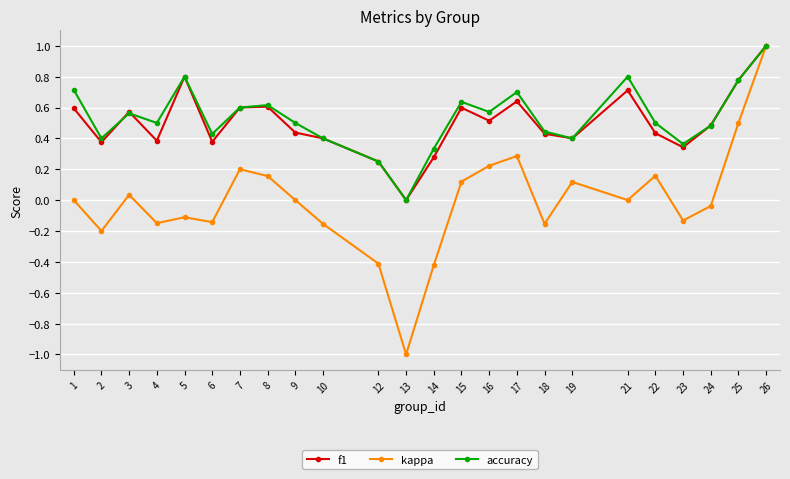

At 1, list the series in order from largest to smallest.

accuracy, f1, kappa